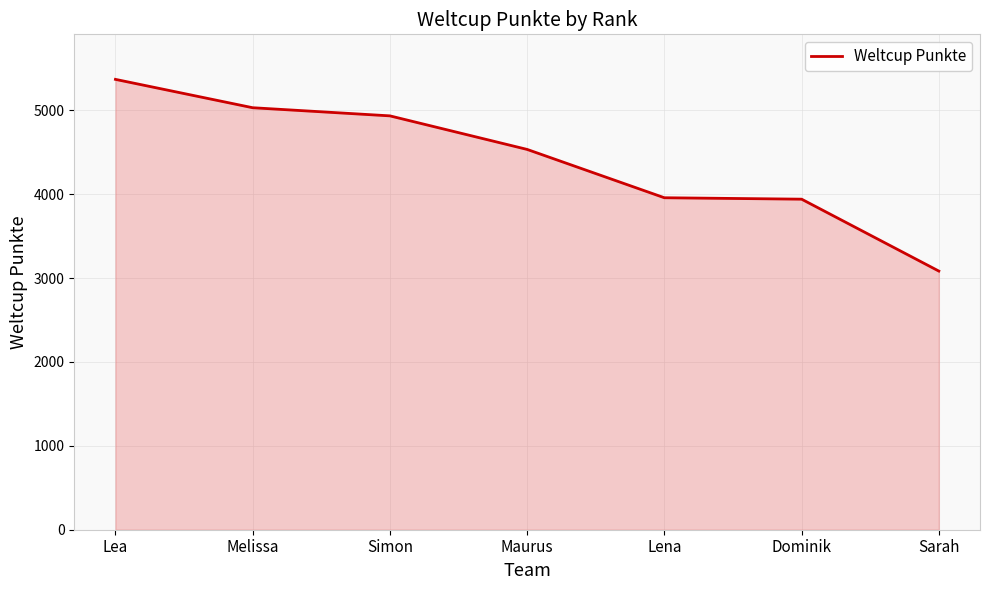

What is the average value?

4406